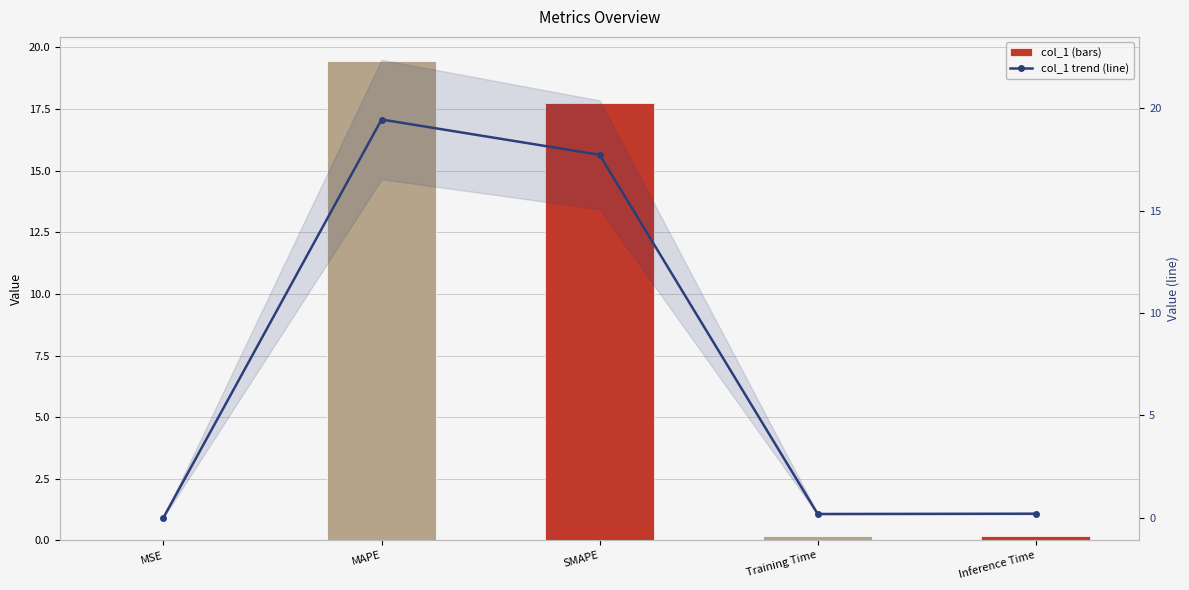

At how many categories does at least one series exceed 9?

2